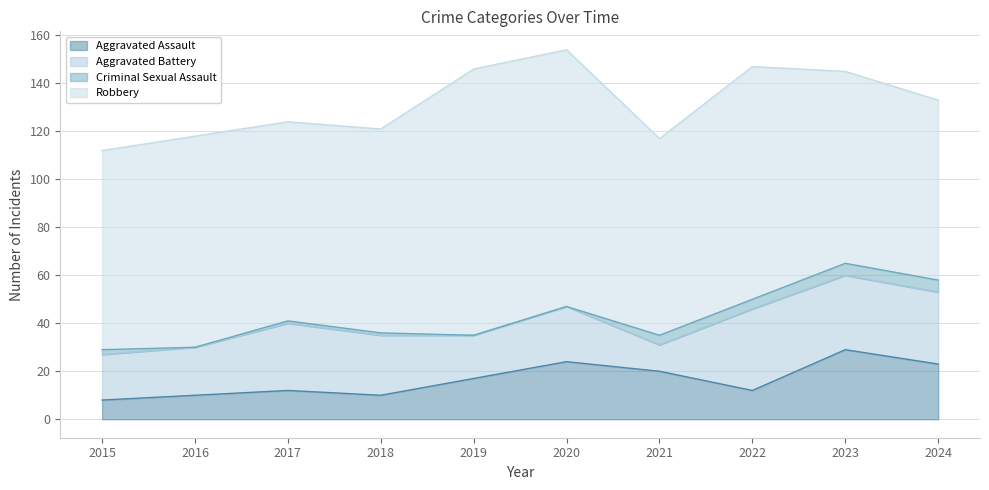

What is the average value of the Robbery series?

89